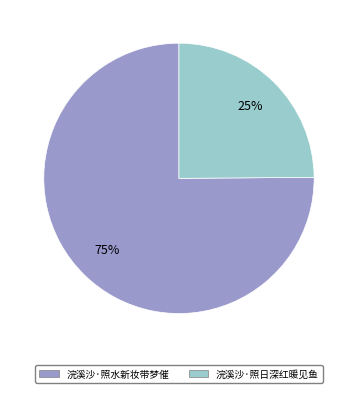

Is there any slice that represents more than half of the pie?

Yes